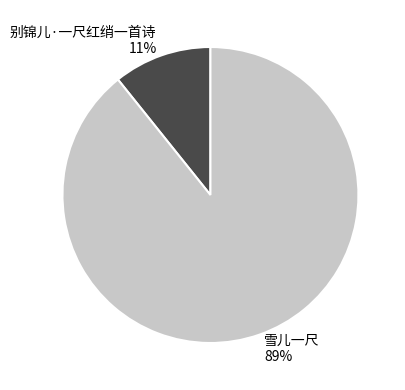

To the nearest percent, what is the combined percentage of 别锦儿·一尺红绡一首诗 and 雪儿一尺?

100%